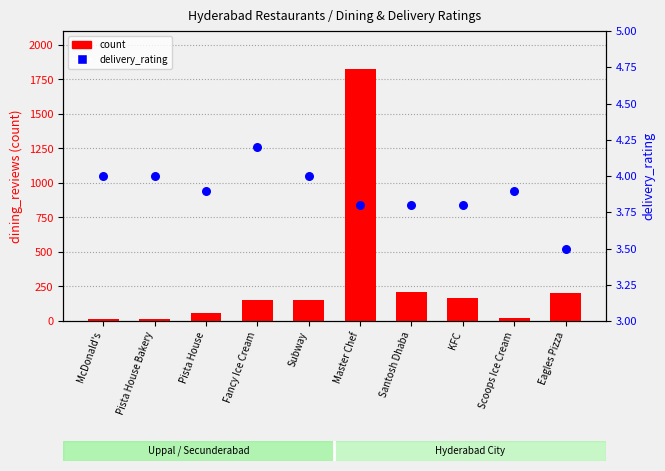

Which series contains the highest Y value?

count